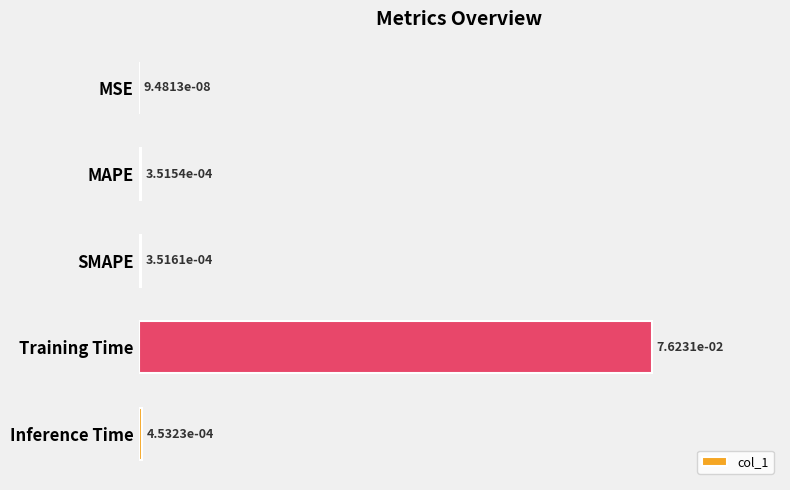

Which category has the highest value across all series?

Training Time